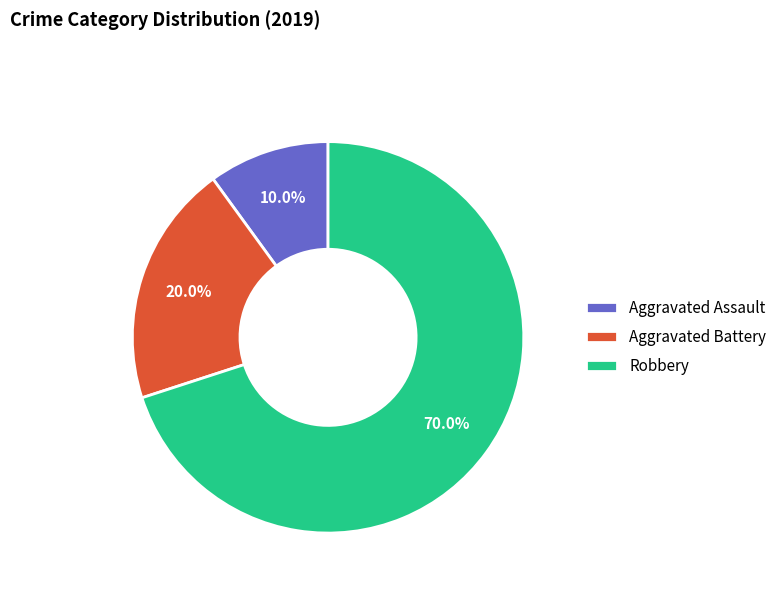

How many slices are in this pie chart?

3